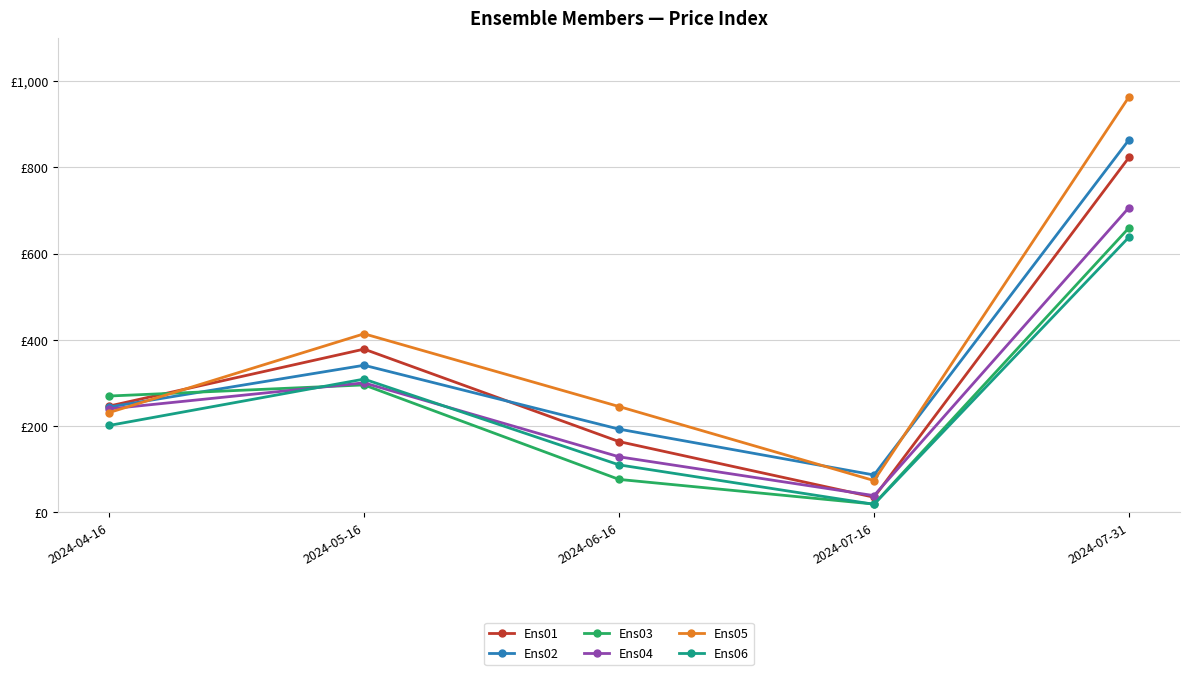

What are all the series names shown in the legend?

Ens01, Ens02, Ens03, Ens04, Ens05, Ens06